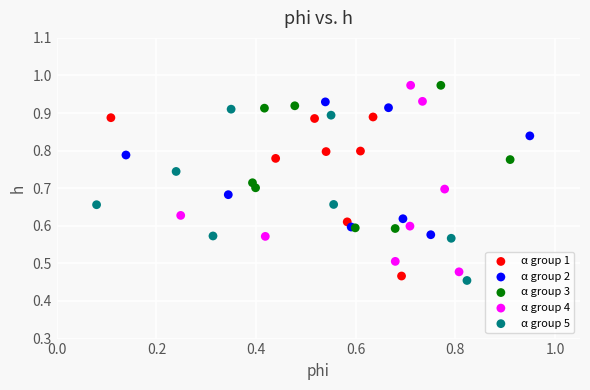

Which series has the largest Y range (max minus min)?

α group 4